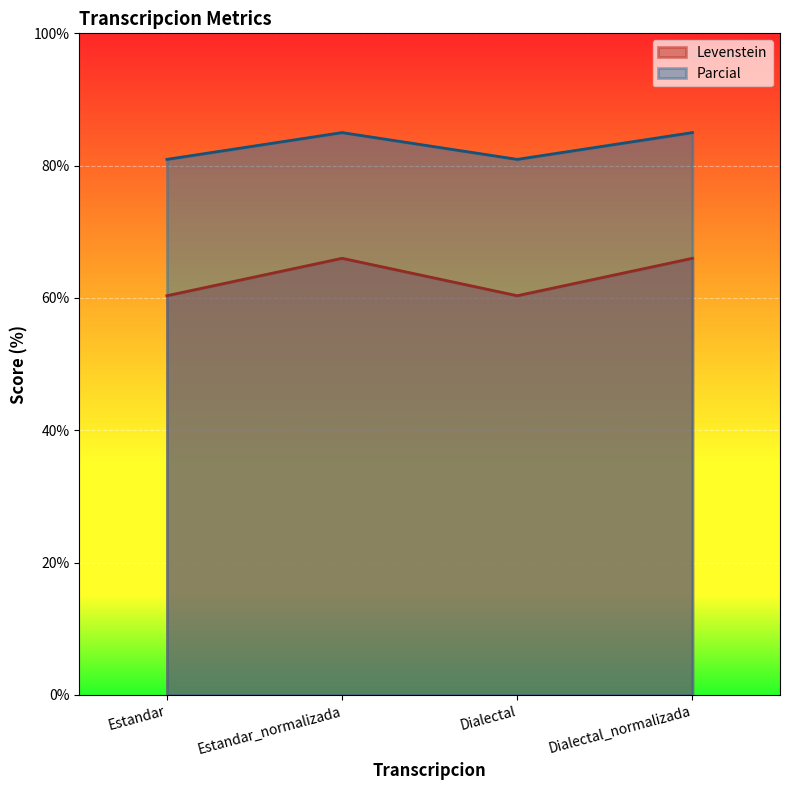

Reading right to left, extract all data points from this chart.

Levenstein: Dialectal_normalizada=66.0	Dialectal=60.3	Estandar_normalizada=66.0	Estandar=60.3
Parcial: Dialectal_normalizada=85.0	Dialectal=81.0	Estandar_normalizada=85.0	Estandar=81.0